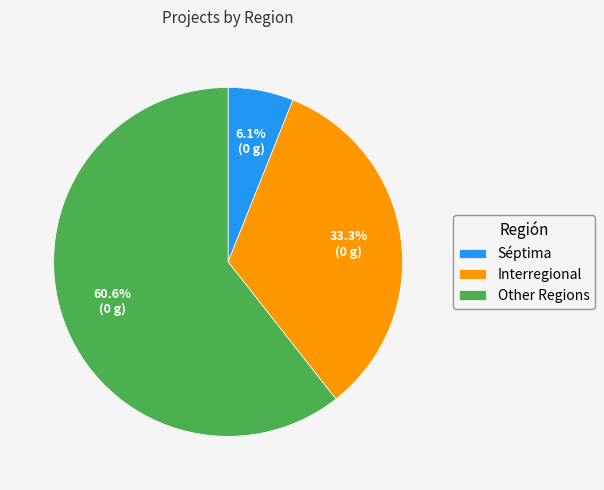

Which has a higher value, Séptima or Other Regions?

Other Regions